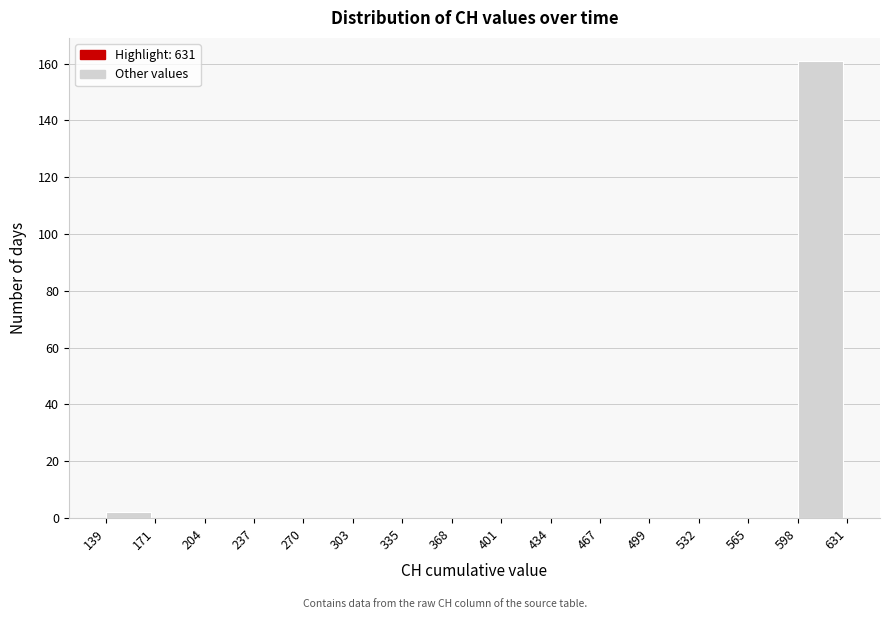

Over which range of the x-axis is the bar tallest?

598 to 631